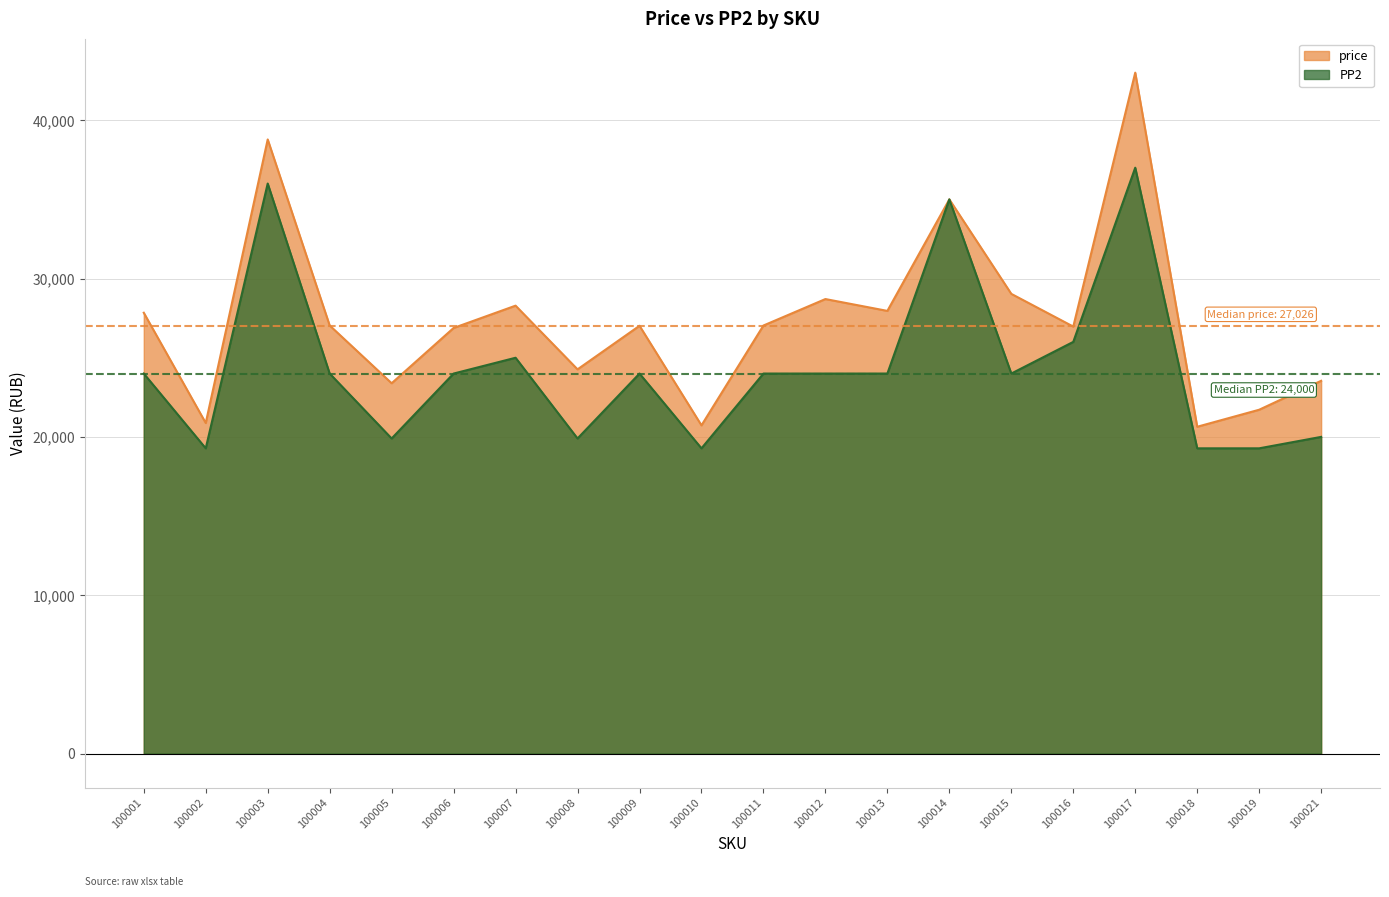

What are all the series names shown in the legend?

price, PP2